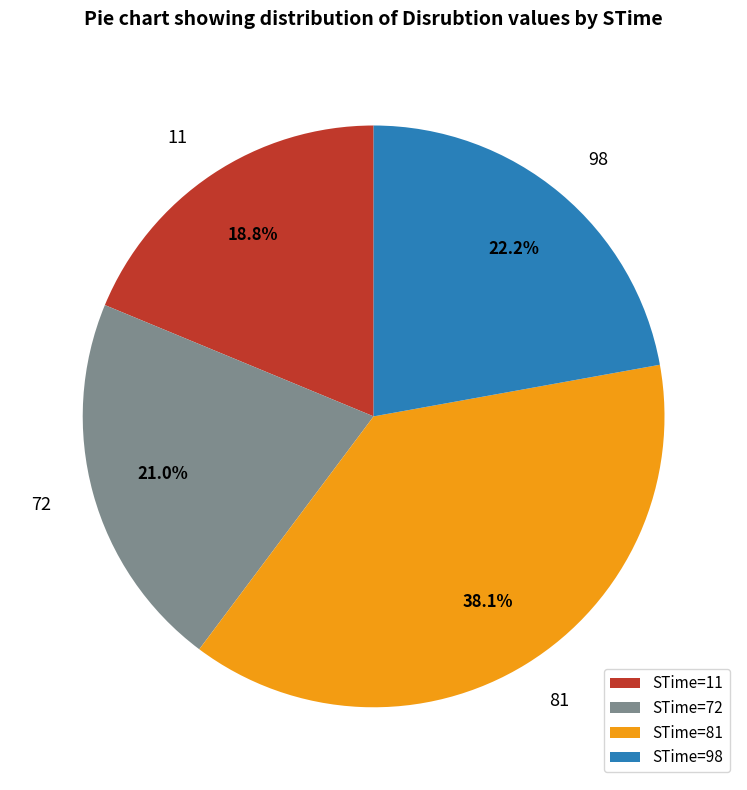

Count the number of slices in the pie.

4